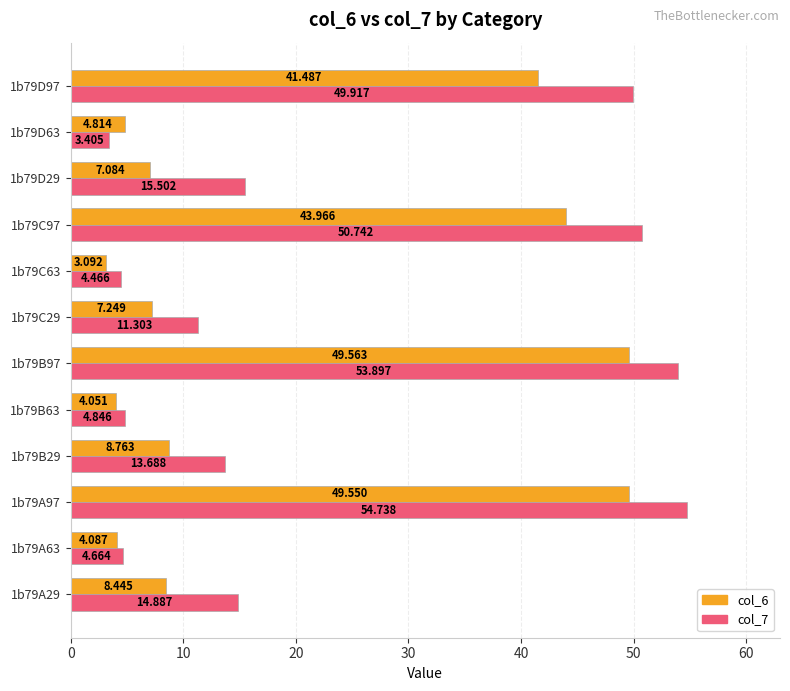

Is the value of col_6 at 1b79A97 greater than the value of col_7 at 1b79B63?

Yes